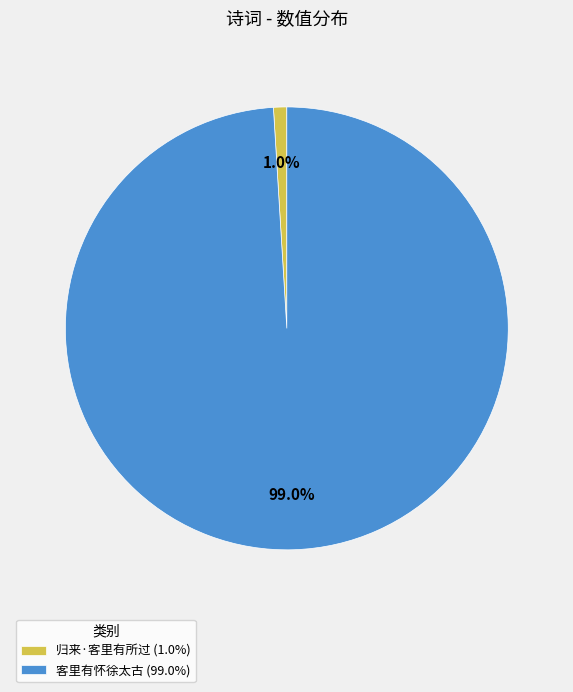

What percentage is the 归来·客里有所过 slice, to the nearest percent?

1%